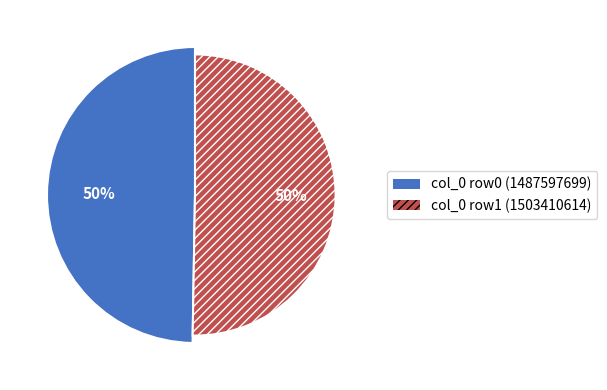

Is it true that 1487597699 is 7% of the pie?

False